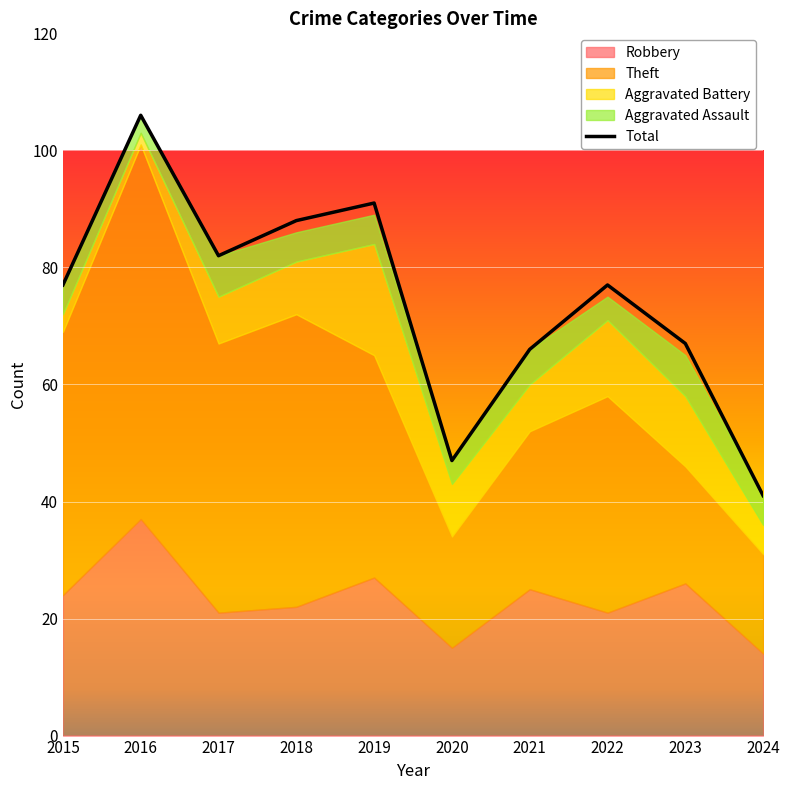

What is the sum of the Robbery values at 2021 and 2020?

40